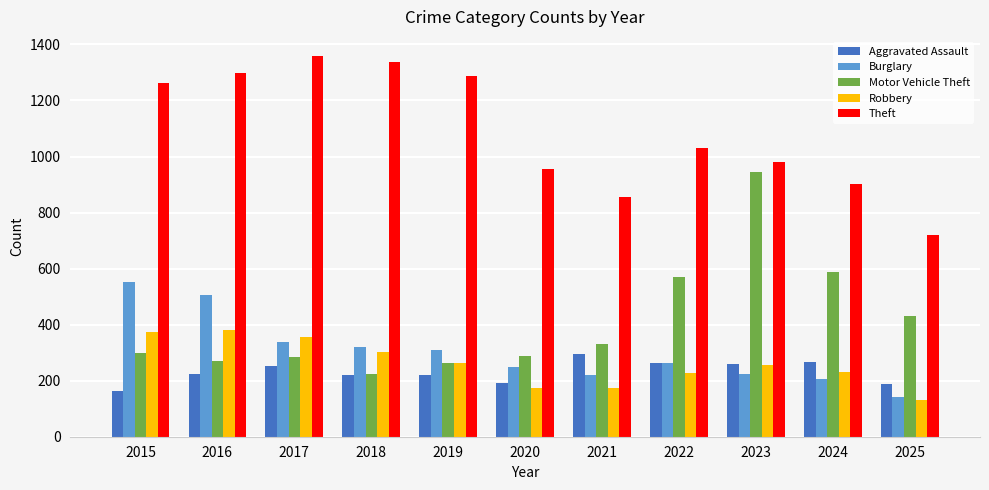

What is the difference between the highest and lowest values at 2020?

780